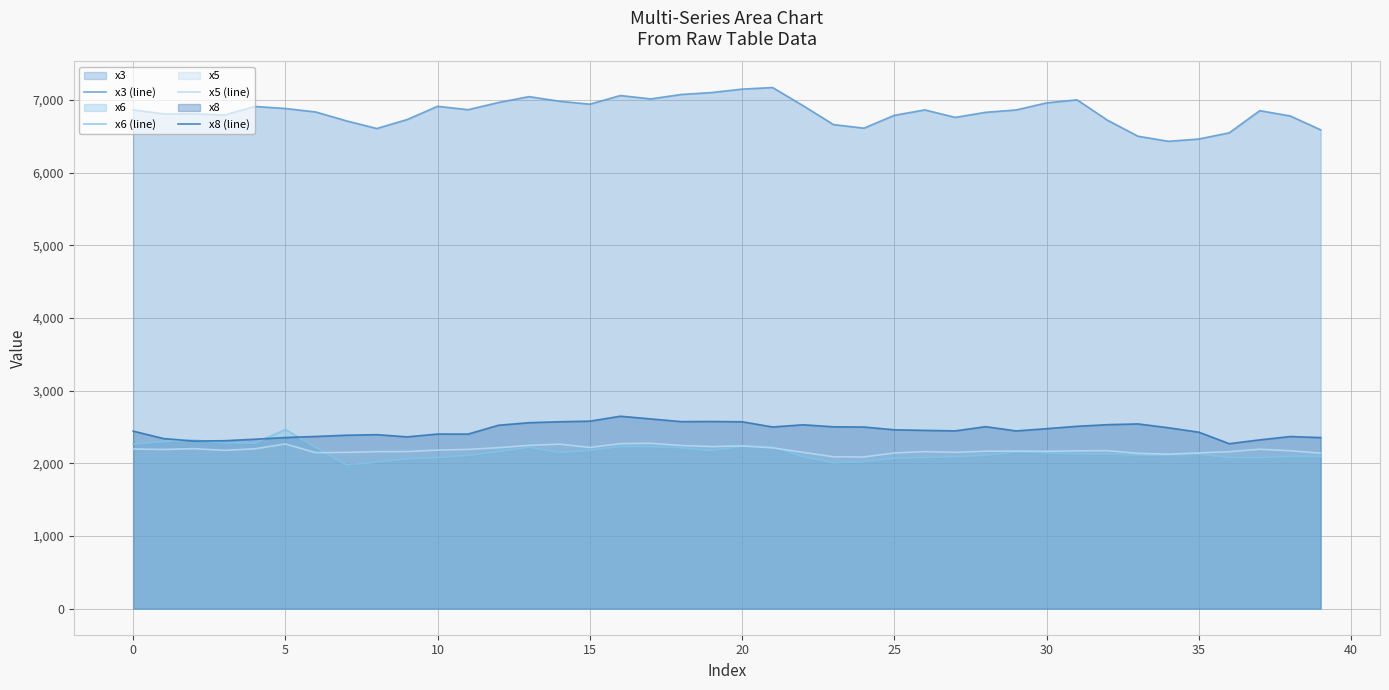

How many values in the x5 (line) series are below 2173?

19